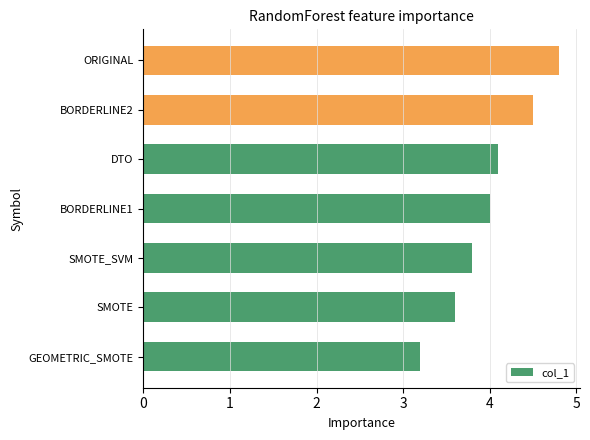

What is the difference between the maximum and minimum values?

1.6